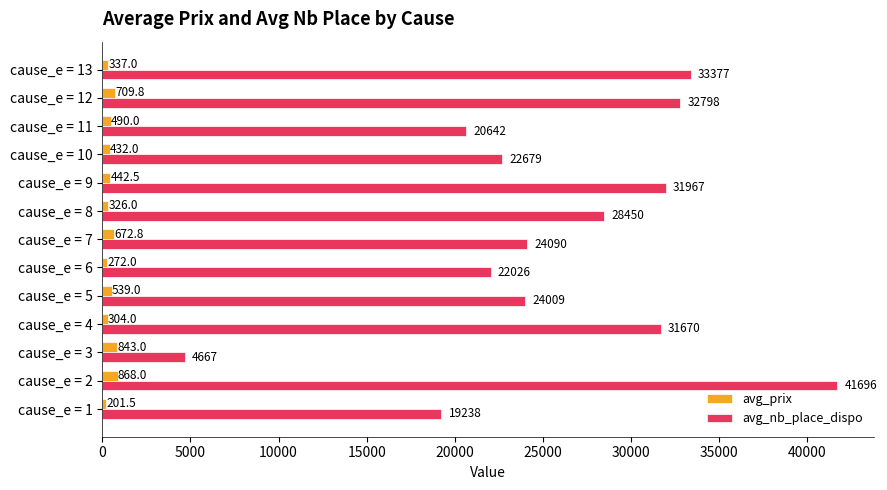

What are all the series names shown in the legend?

avg_prix, avg_nb_place_dispo